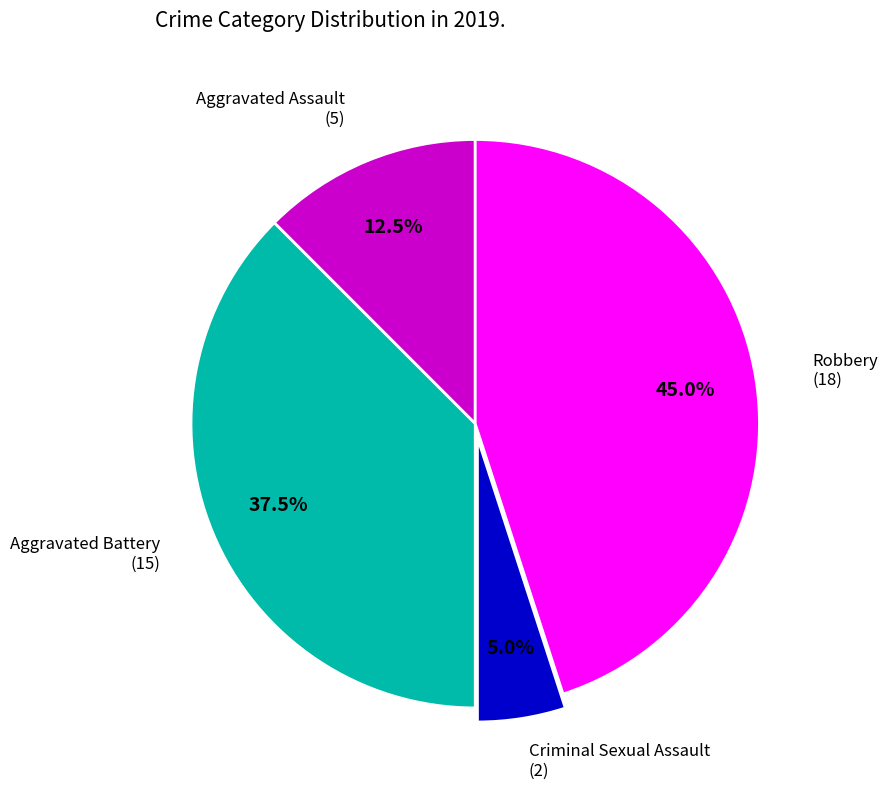

Does any single category account for the majority?

No